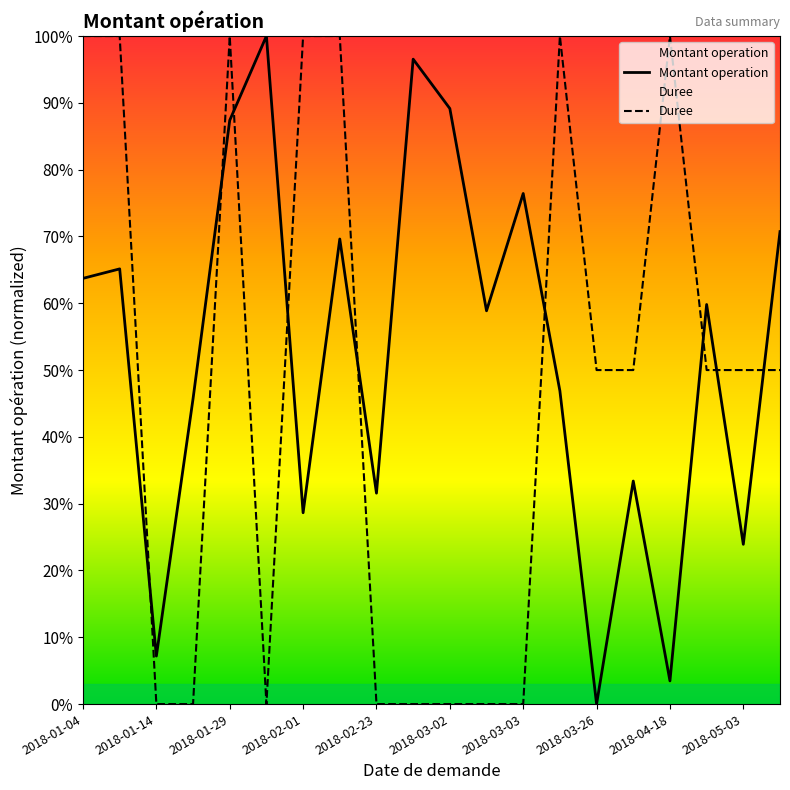

What is the greatest value displayed?

100.0